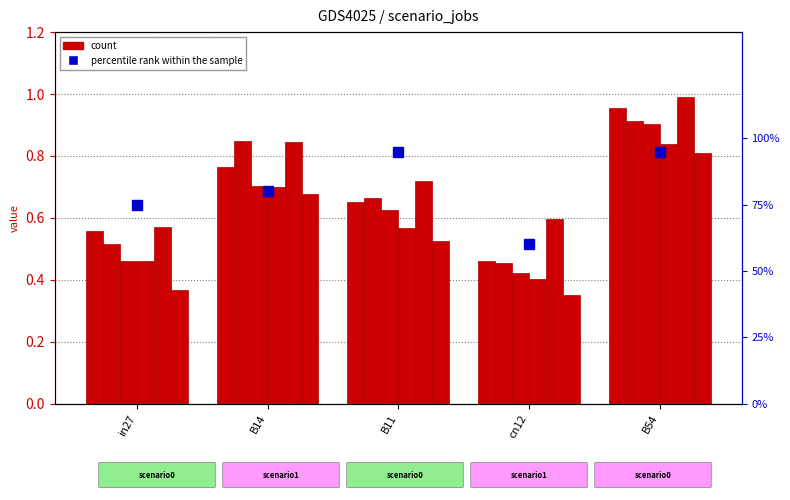

How many groups of bars are there?

5